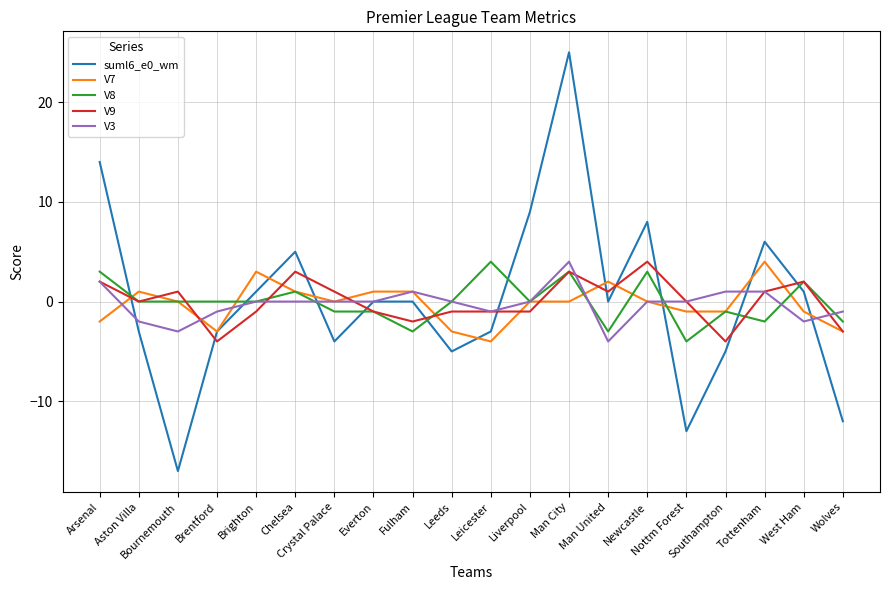

Is the value of V8 at Leicester greater than the value of V3 at Fulham?

Yes